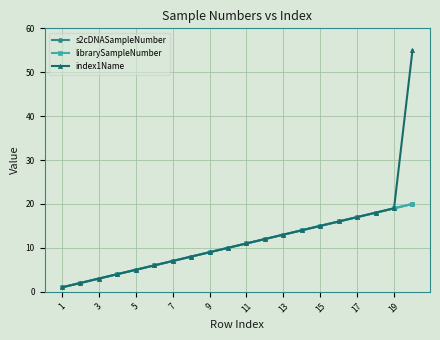

Which category has the lowest value in the s2cDNASampleNumber series?

1